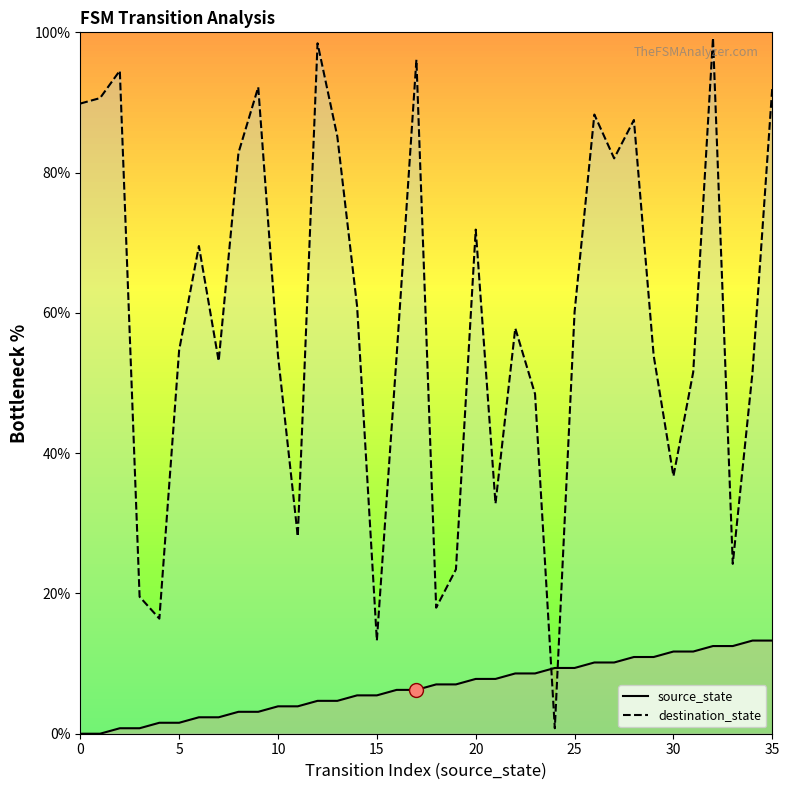

What is the total value across all series at 23?

57.0